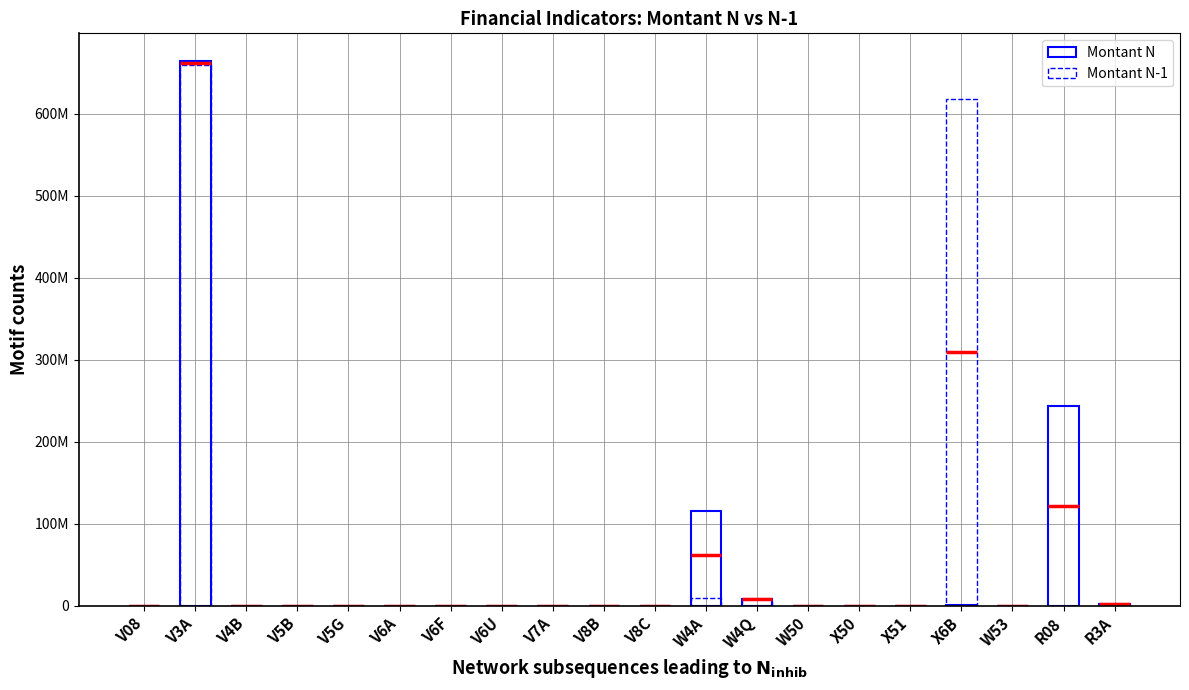

What is the greatest value displayed?

664839097